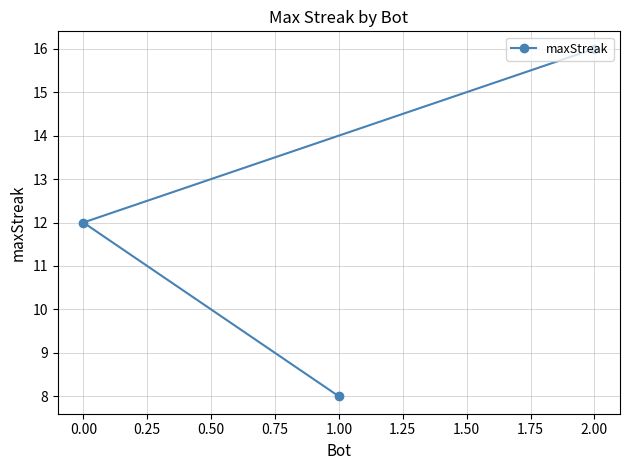

What is the label of the 3rd point from the left?

2.00